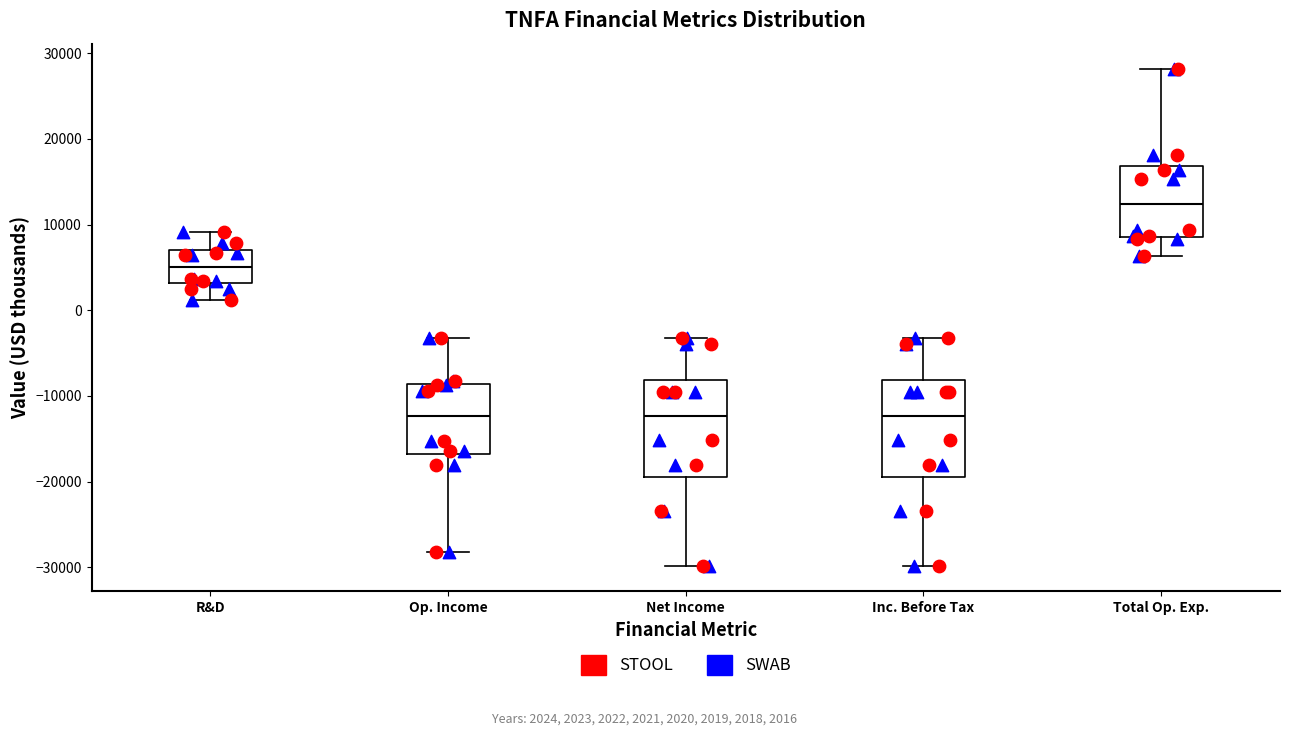

Where does the median line of the box for Net Income sit on the y-axis? The values are not printed on the chart, so give them approximately, as read against the axis.

-12000